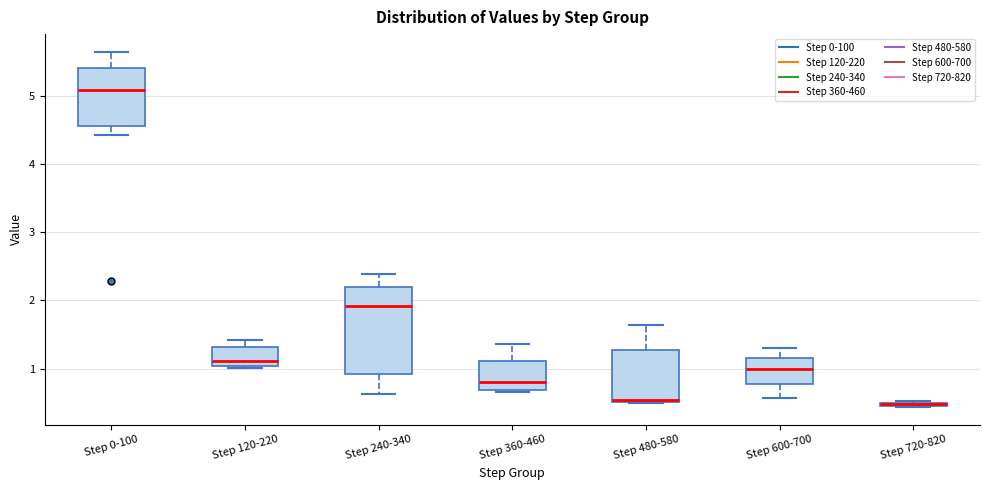

Where is the upper edge of the box for Step 480-580 on the y-axis? The values are not printed on the chart, so give them approximately, as read against the axis.

1.3